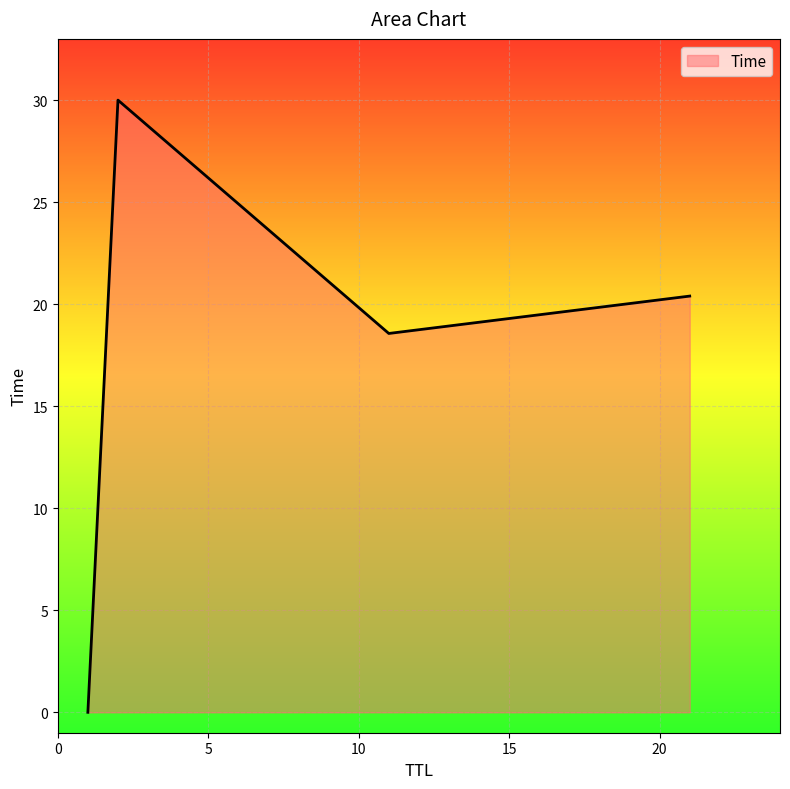

True or false: there are more than 2 points higher than both neighbors.

False